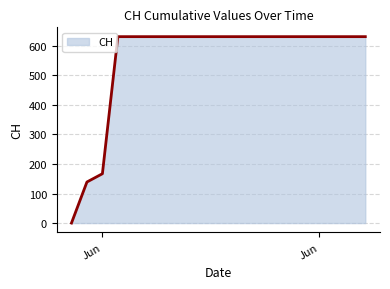

What is the greatest value displayed?

631